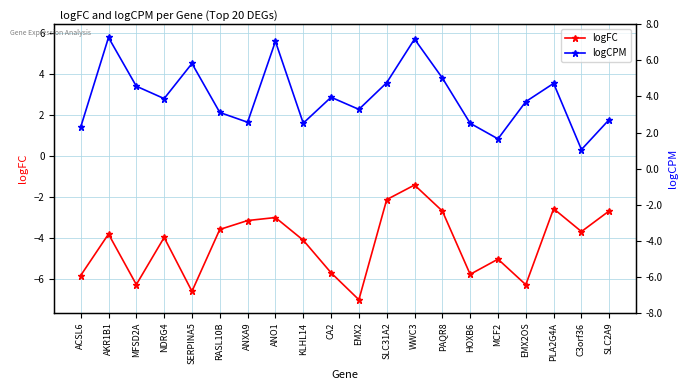

Rank the categories by logFC value from lowest to highest.

EMX2, SERPINA5, EMX2OS, MFSD2A, ACSL6, HOXB6, CA2, MCF2, KLHL14, NDRG4, AKR1B1, C3orf36, RASL10B, ANXA9, ANO1, PAQR8, SLC2A9, PLA2G4A, SLC31A2, WWC3